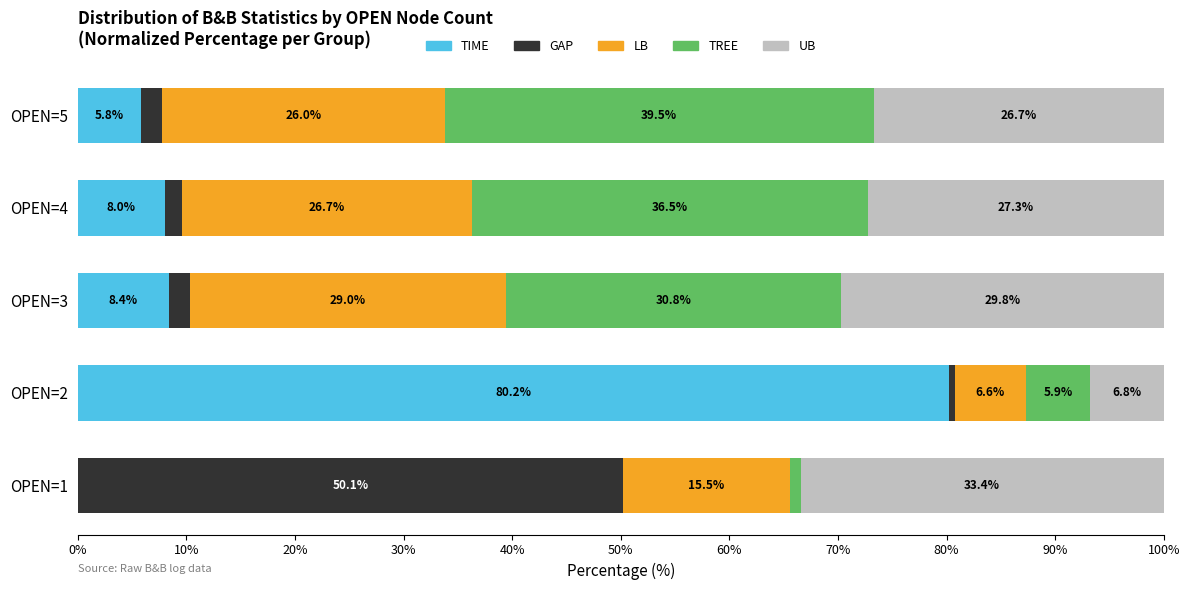

Which category has the highest value in the TIME series?

OPEN=2